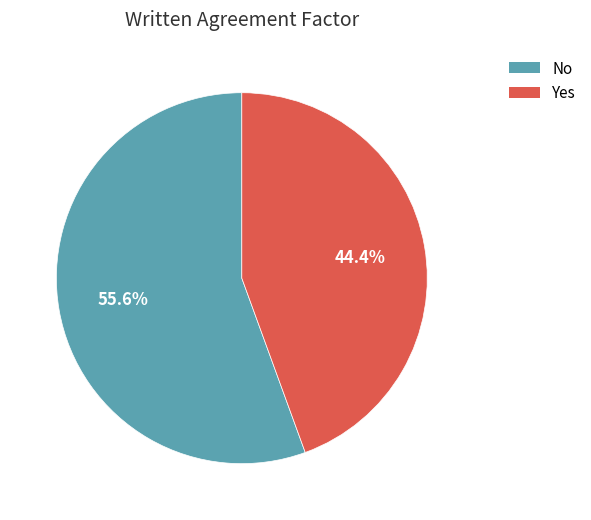

What is the largest slice in the pie chart?

No